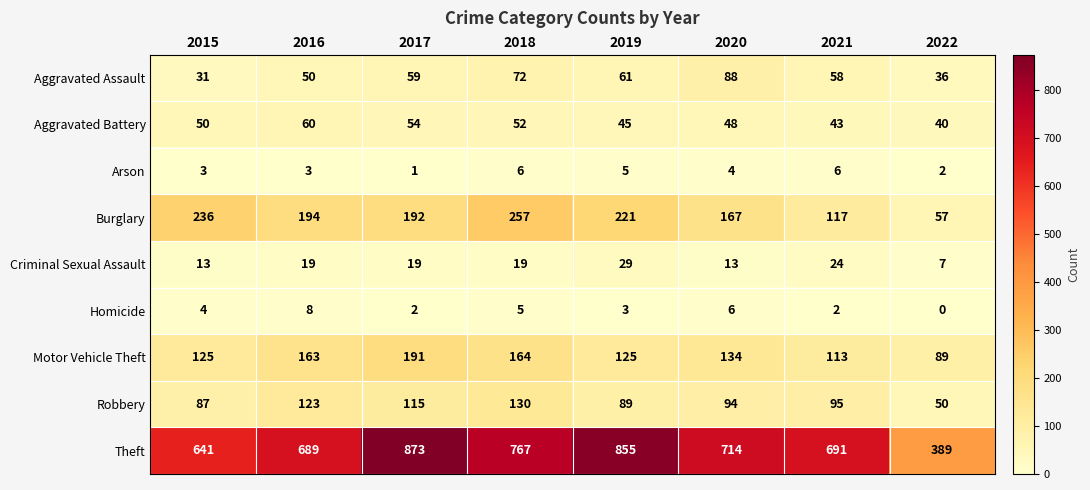

At which category is the sum across all series the highest?

2017